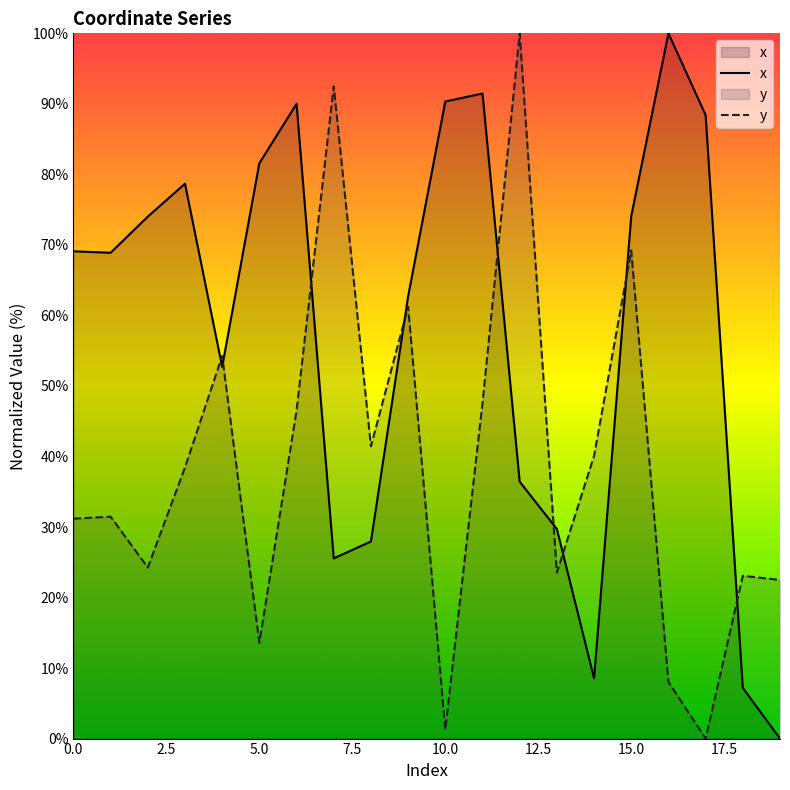

Which series has the widest spread of values?

x